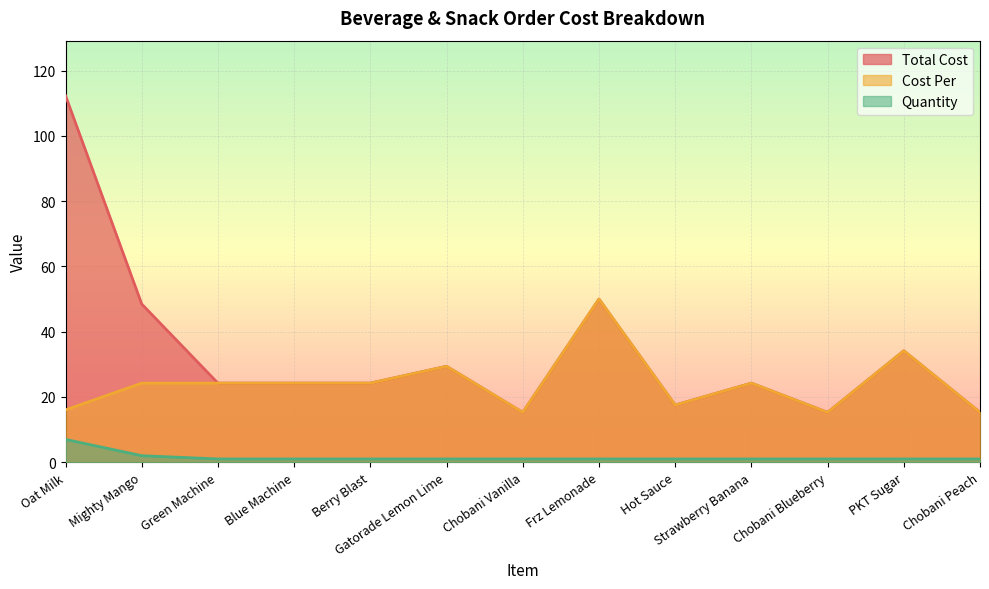

What is the total value across all series at Gatorade Lemon Lime?

59.8